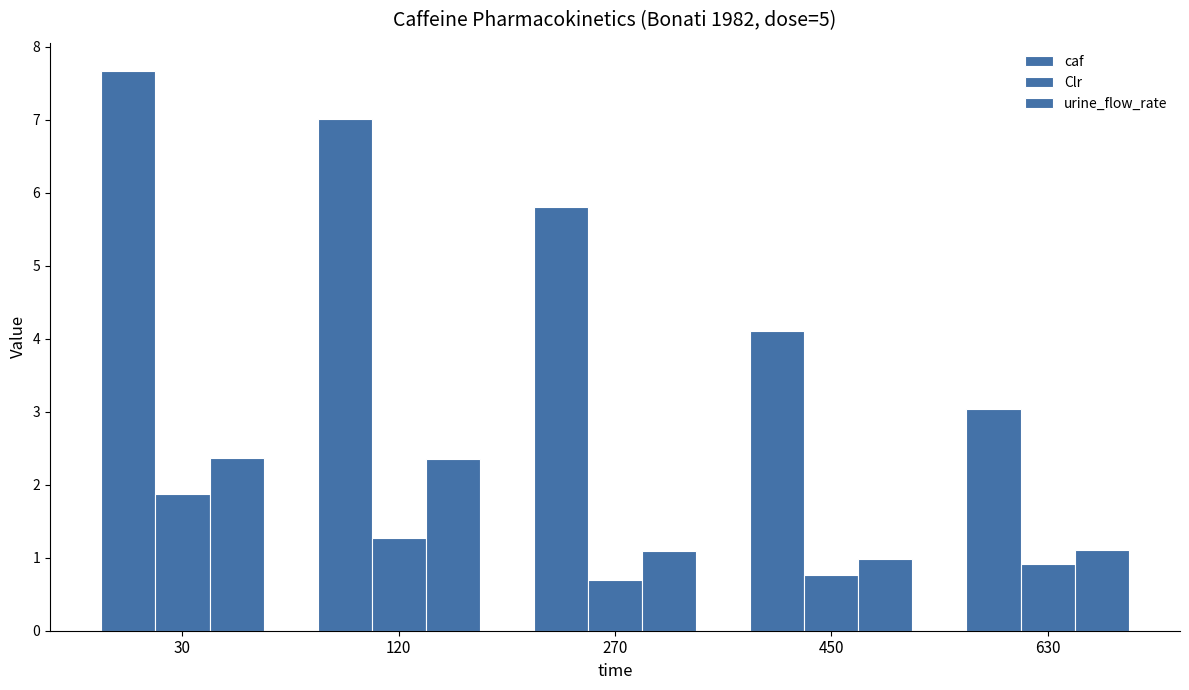

How many bars are there in total?

15